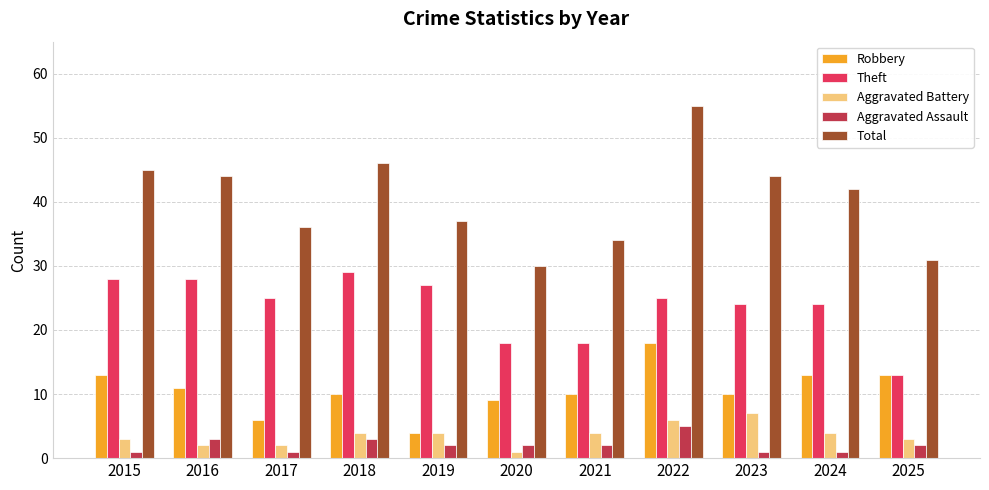

The Robbery series shows 4 at 2023. True or false?

False